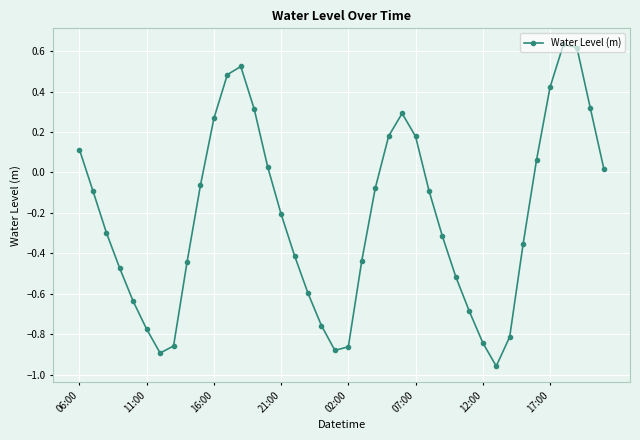

How many points are higher than both their immediate neighbors (excluding endpoints)?

3